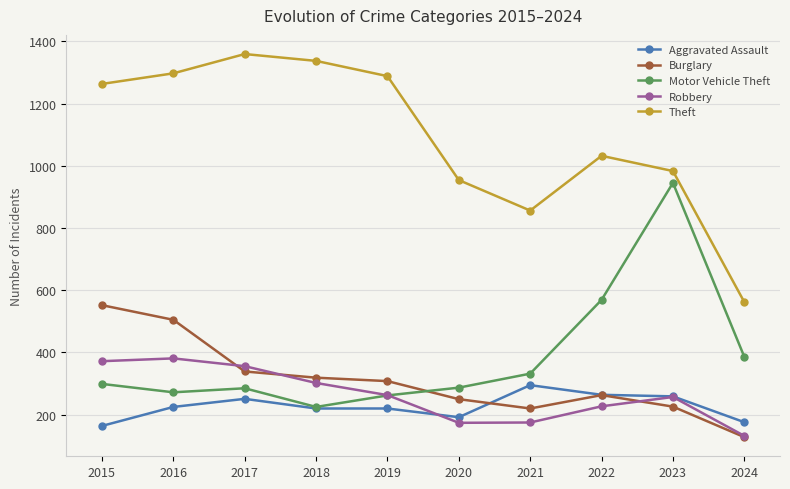

Which series has the largest range (max minus min)?

Theft